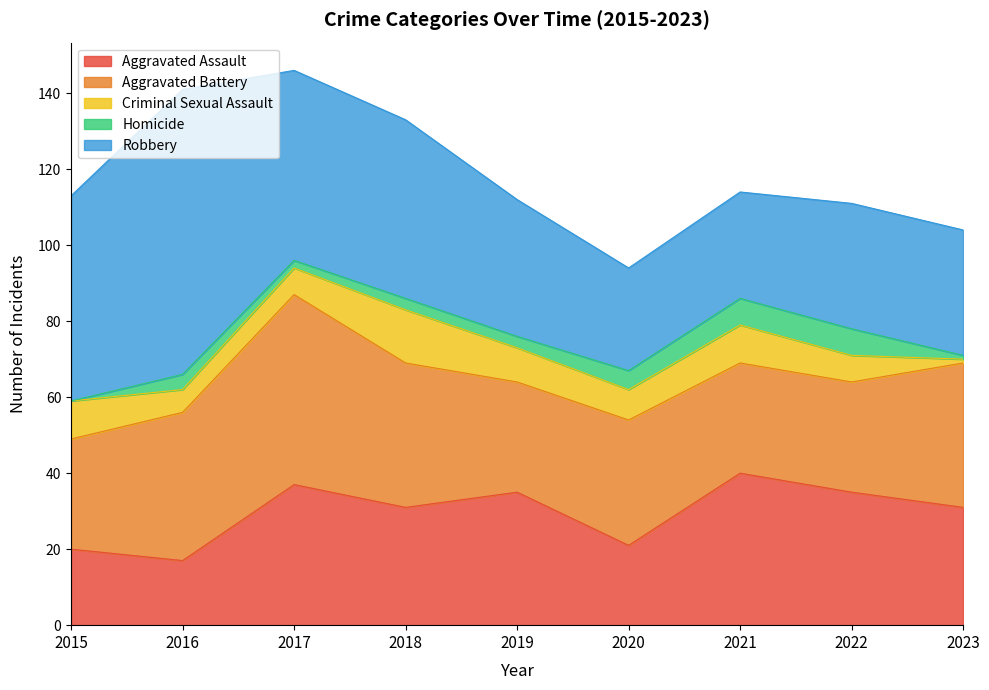

List the labels in order of Criminal Sexual Assault value, smallest first.

2023, 2016, 2017, 2022, 2020, 2019, 2015, 2021, 2018